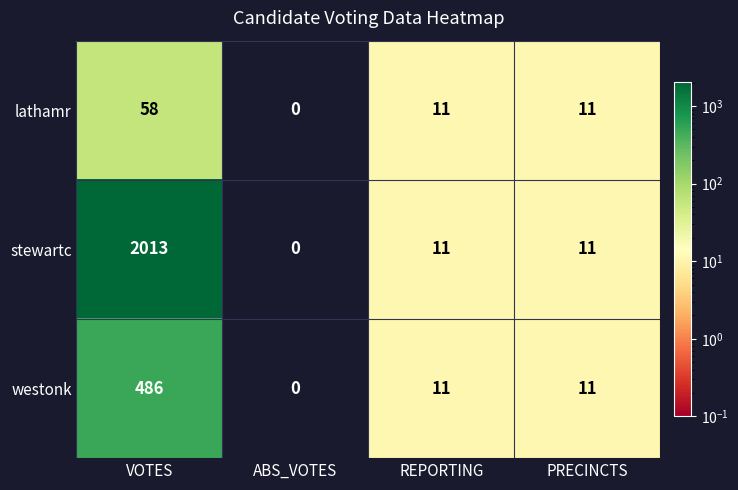

True or false: lathamr has a value of 0 at ABS_VOTES.

True